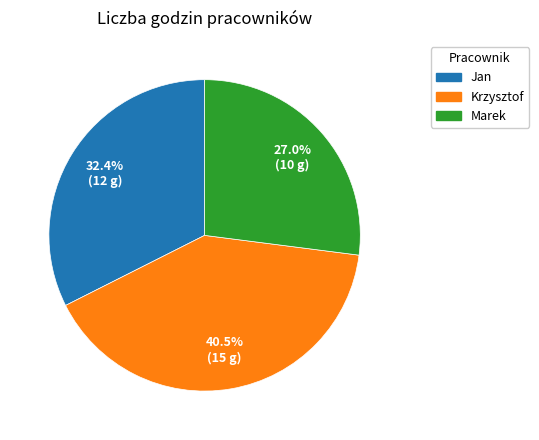

To the nearest percent, what is the difference between the largest and smallest slice percentages?

14%